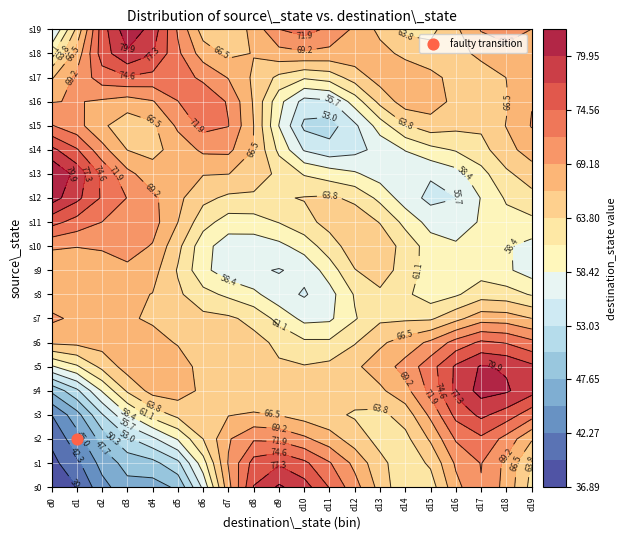

What is the total value across all series at 2?

1436